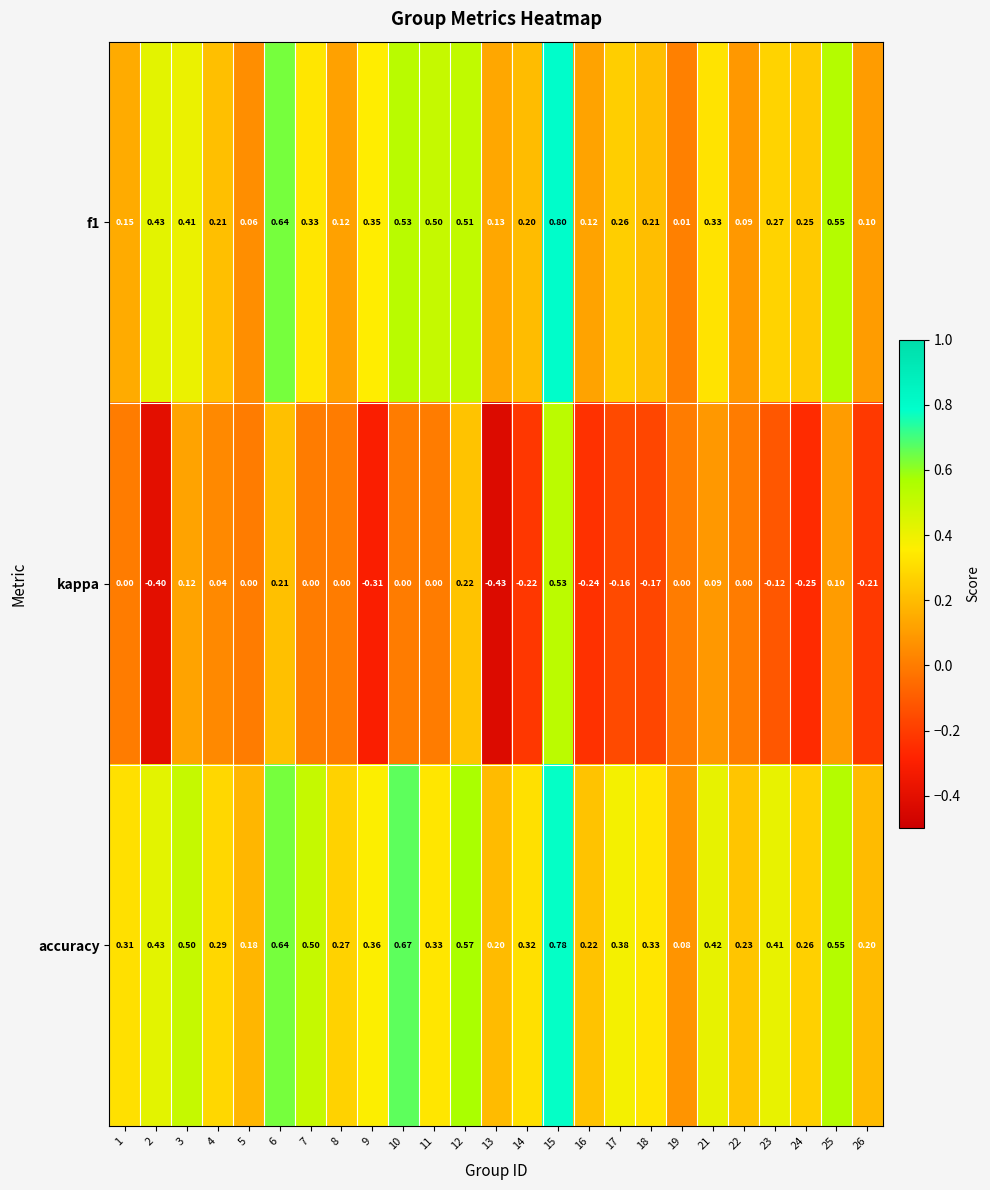

Rank the series by their average value, from lowest to highest.

kappa, f1, accuracy